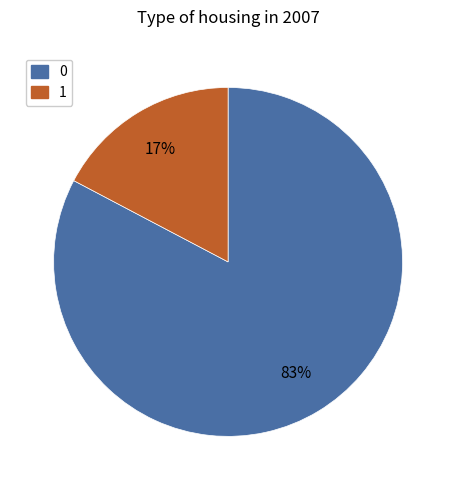

Which category has the smallest portion of the pie?

1